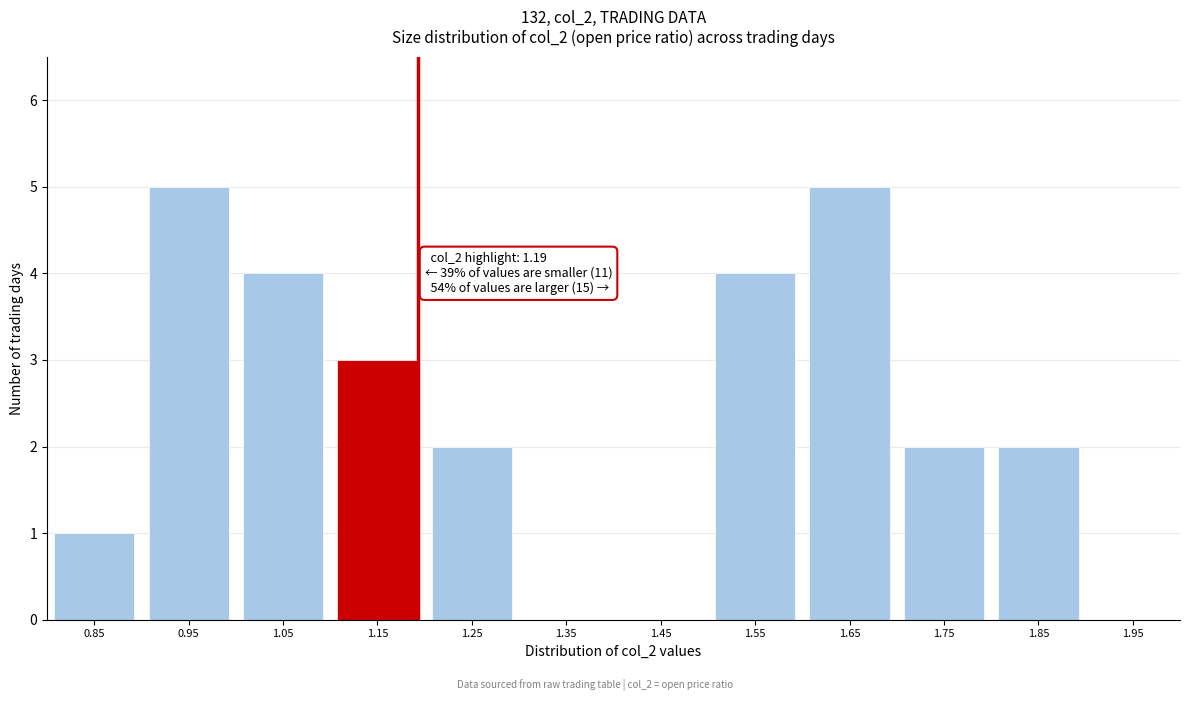

Reading left to right, what are all the values shown in this chart?

0.85=1	0.95=5	1.05=4	1.15=3	1.25=2	1.35=0	1.45=0	1.55=4	1.65=5	1.75=2	1.85=2	1.95=0